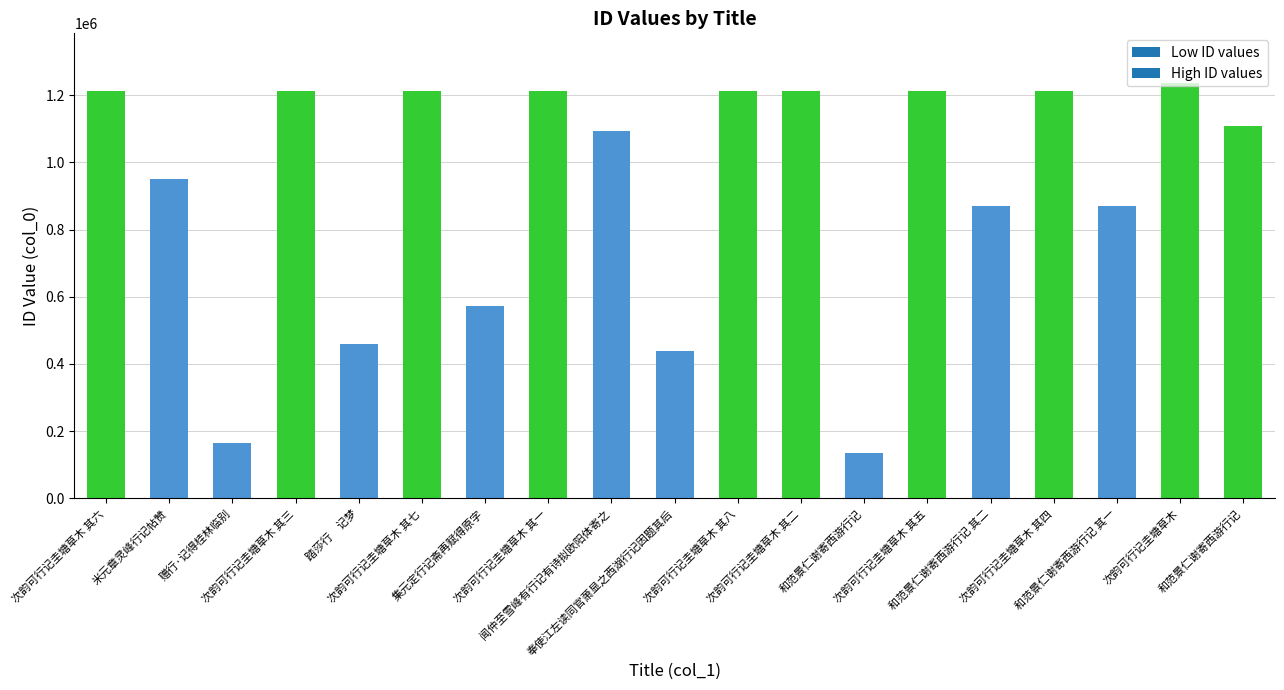

Rank the categories by value from highest to lowest.

次韵可行记圭塘草木, 次韵可行记圭塘草木 其八, 次韵可行记圭塘草木 其七, 次韵可行记圭塘草木 其六, 次韵可行记圭塘草木 其五, 次韵可行记圭塘草木 其四, 次韵可行记圭塘草木 其三, 次韵可行记圭塘草木 其二, 次韵可行记圭塘草木 其一, 和范景仁谢寄西游行记, 闻仲至雪峰有行记有诗拟欧阳体寄之, 米元章灵峰行记帖赞, 和范景仁谢寄西游行记 其一, 和范景仁谢寄西游行记 其二, 集元定行记斋再赋得原字, 踏莎行　记梦, 奉使江左读同官萧显之西湖行记因题其后, 赠行·记得桂林临别, 和范景仁谢寄西游行记